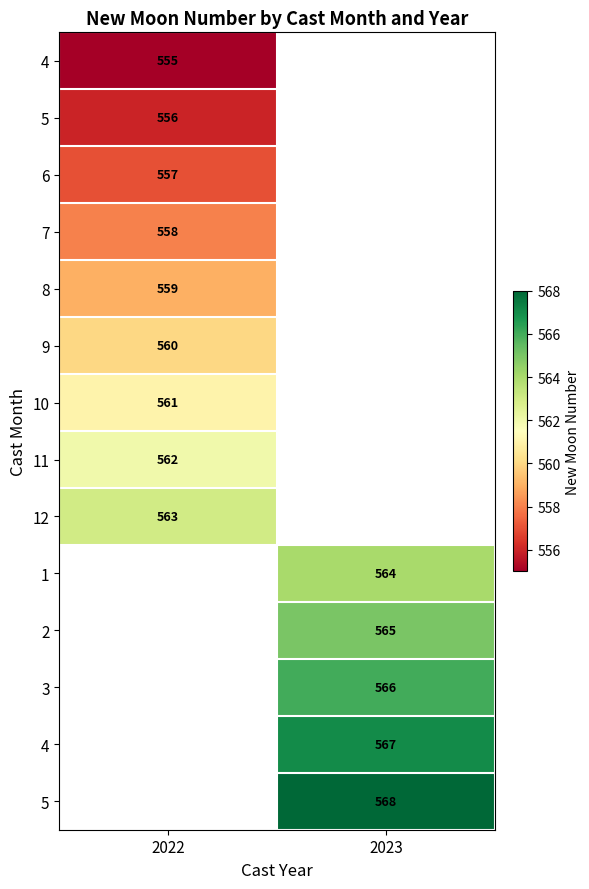

At how many categories does at least one series exceed 561?

2